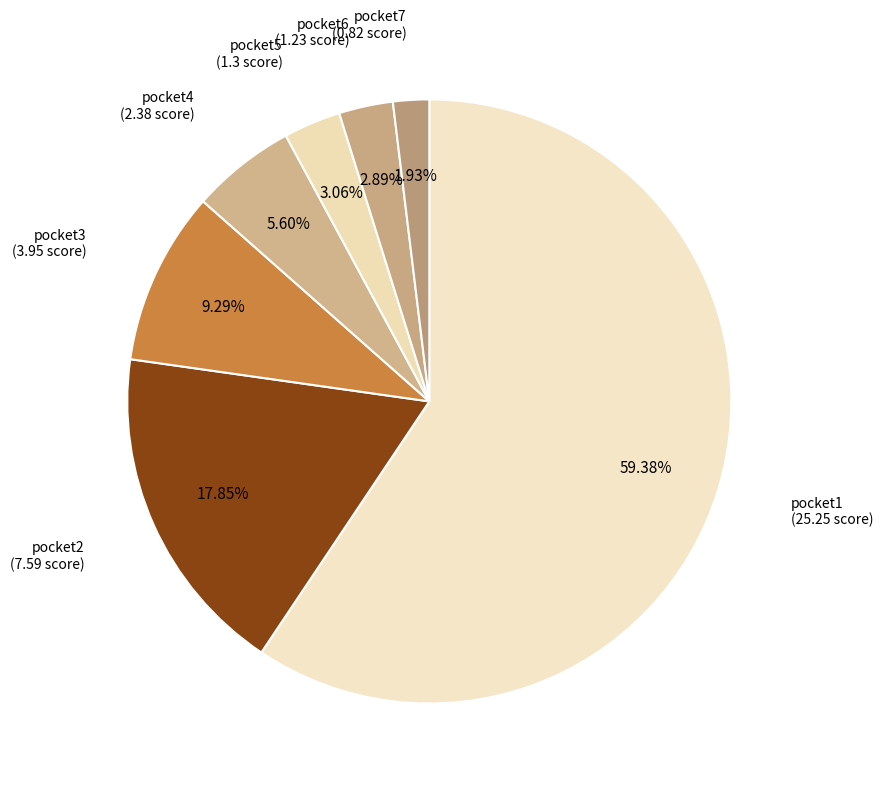

How many slices are in this pie chart?

7